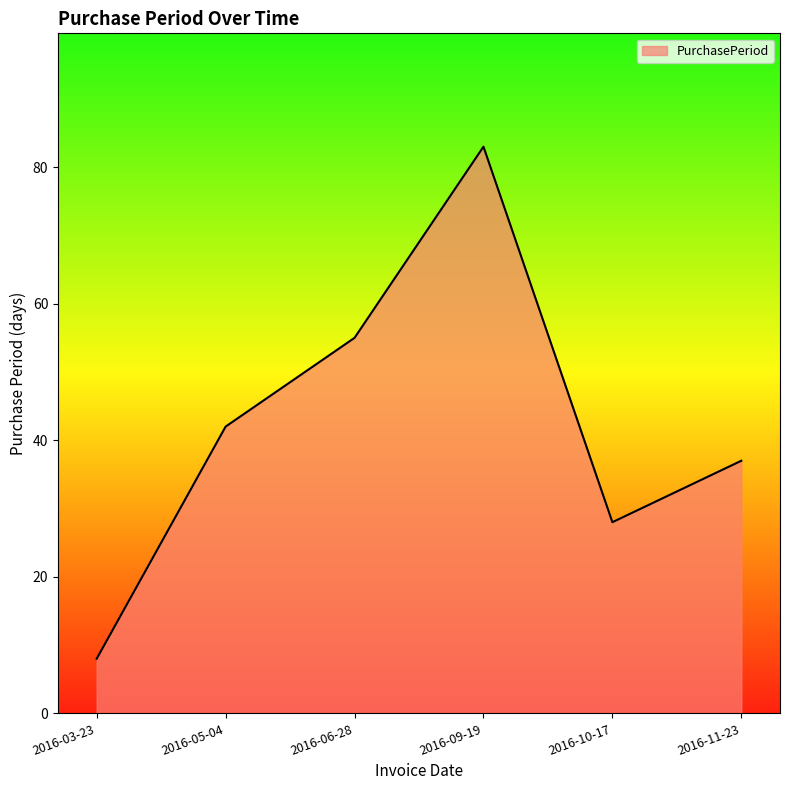

How many distinct data groups are displayed?

1